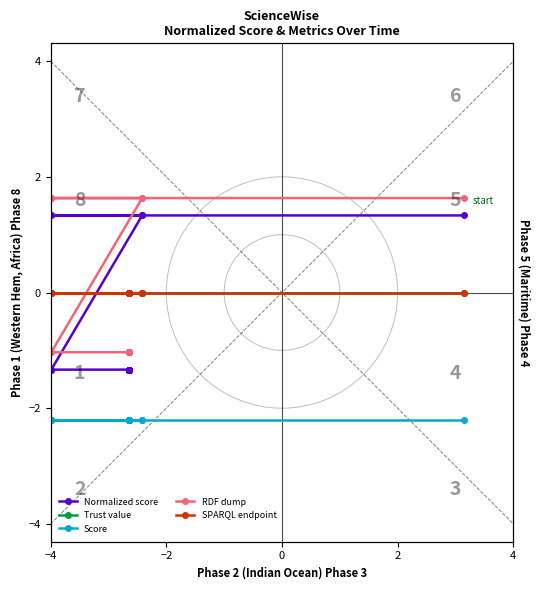

Is the value of Normalized score at 11 greater than the value of SPARQL endpoint at −4?

No